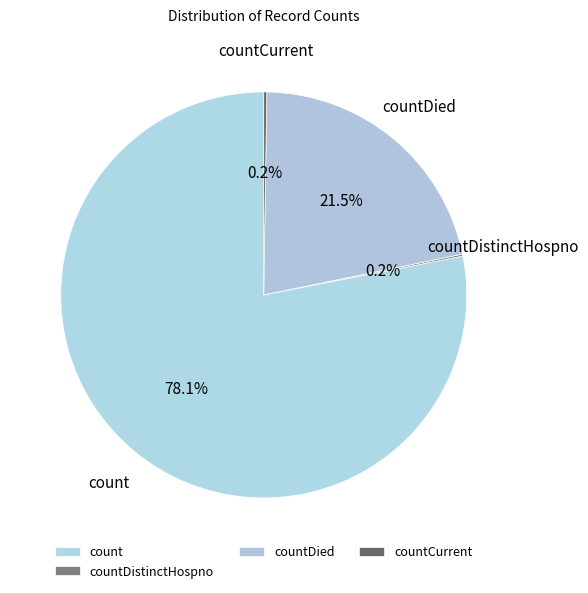

Which category has the biggest portion of the pie?

count